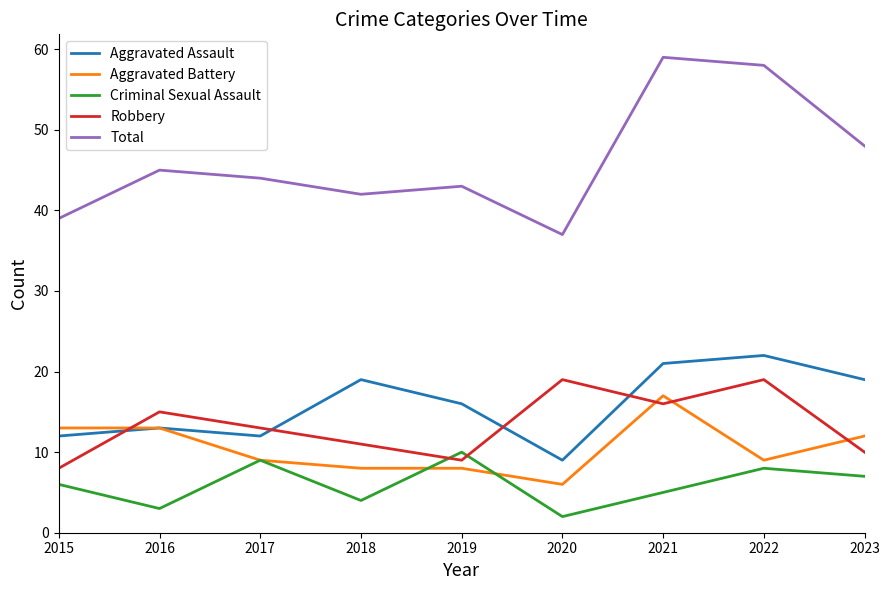

Where is the first local maximum for Total?

2016